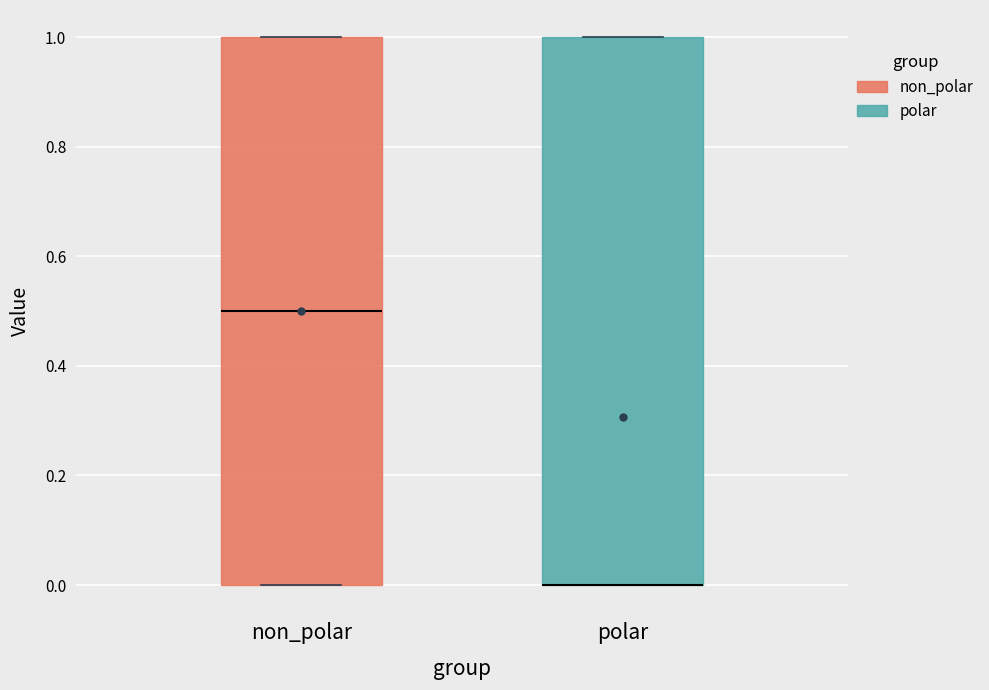

Reading left to right, transcribe this box plot: for each box, give where its median line is, the range the box spans, and where its two whiskers end, as read against the y-axis. The values are not printed on the chart, so give them approximately, as read against the axis.

non_polar: median 0.5, box 0.0 to 1.0, whiskers 0.0 to 1.0
polar: median 0.0 (drawn on the box's lower edge), box 0.0 to 1.0, whiskers 0.0 to 1.0